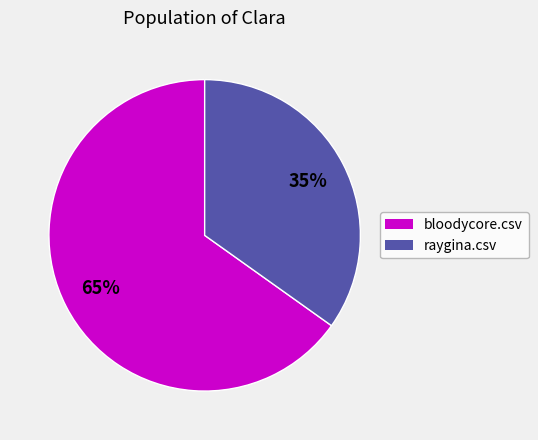

Do raygina.csv and bloodycore.csv together represent more than half of the pie?

Yes